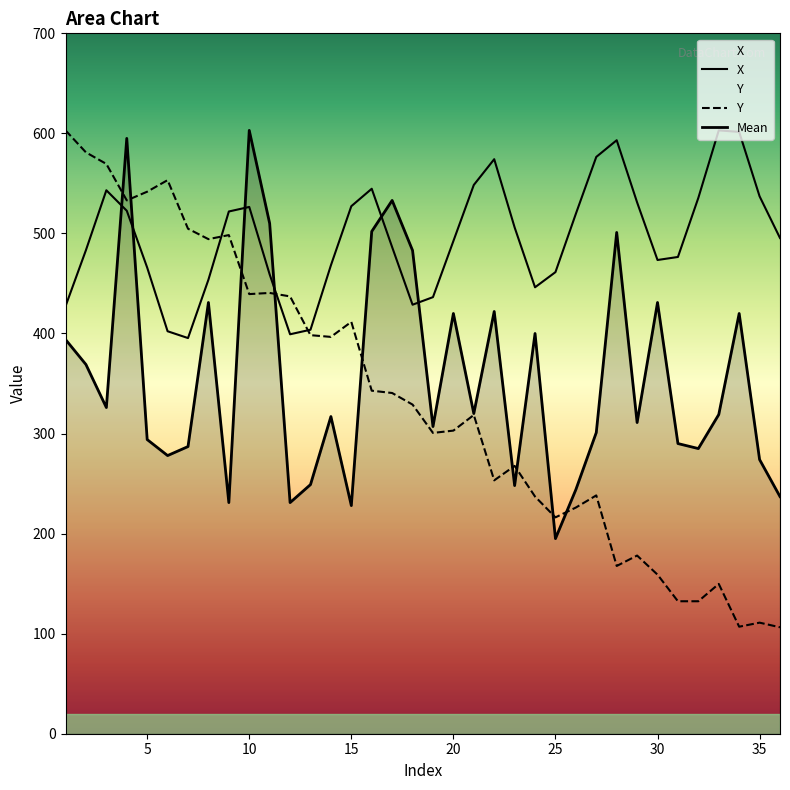

How many lines are shown in the chart?

3